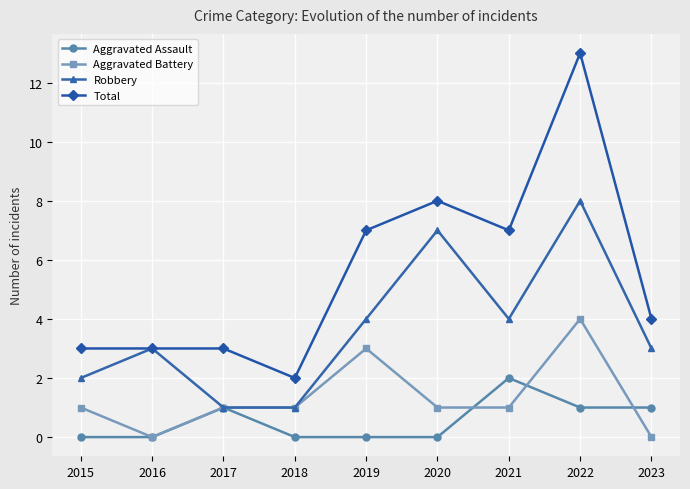

True or false: Total and Aggravated Battery cross at least once.

False